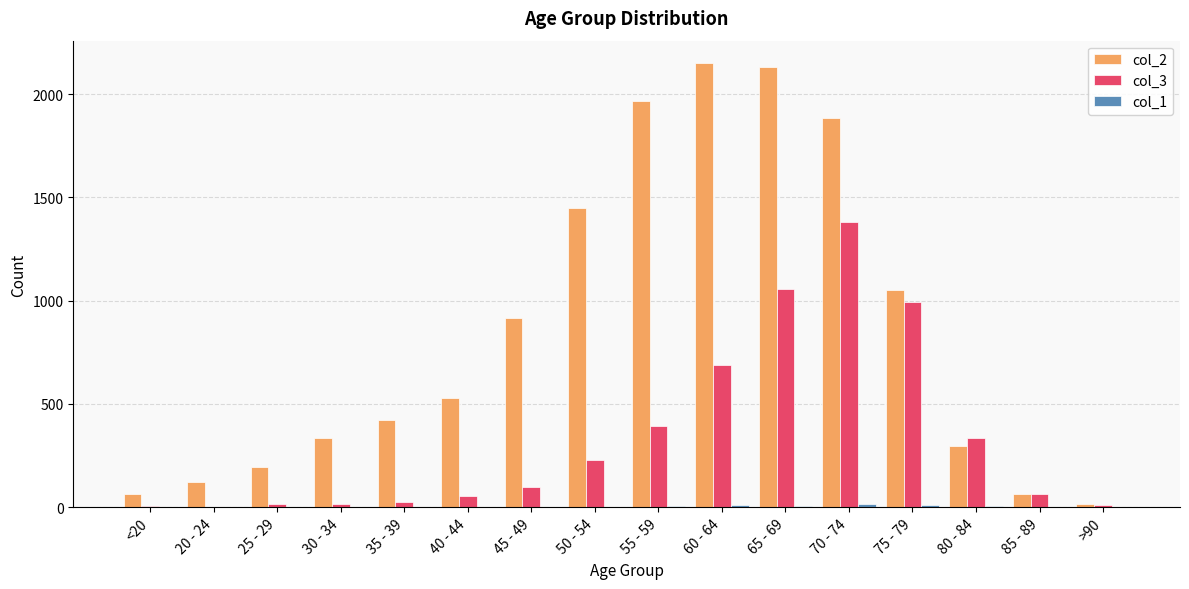

The col_3 series shows 1057 at 65 - 69. True or false?

True